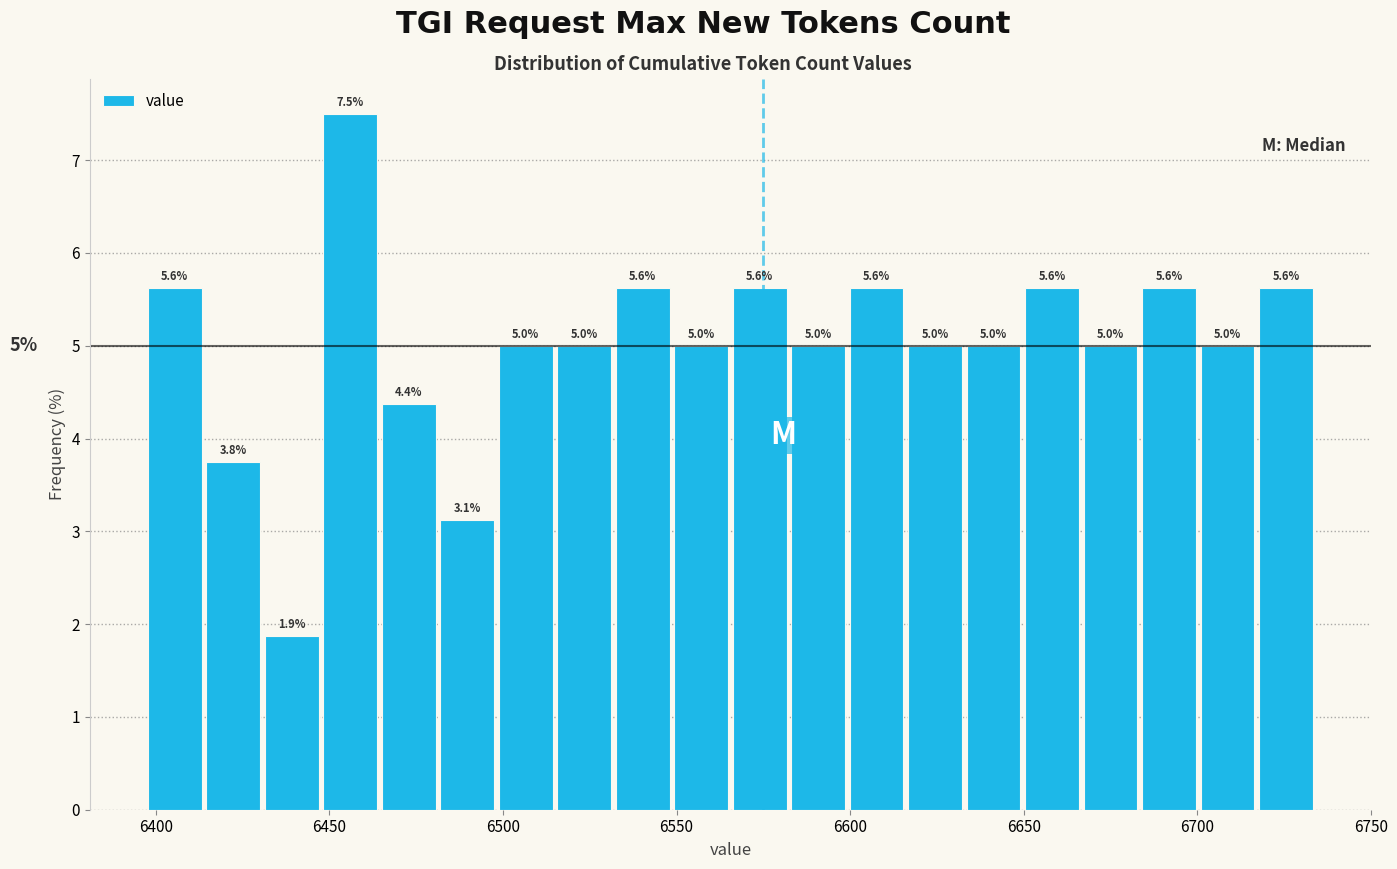

Around what value on the x-axis is the tallest bar? Give the approximate position of its centre, as read against the axis.

6455